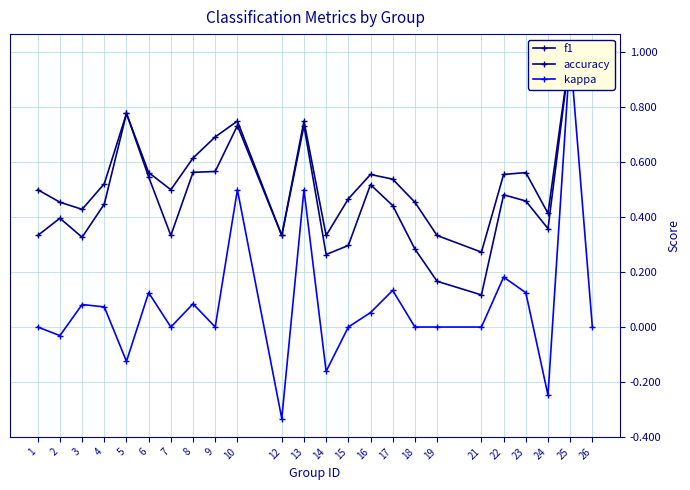

What are all the series names shown in the legend?

f1, accuracy, kappa